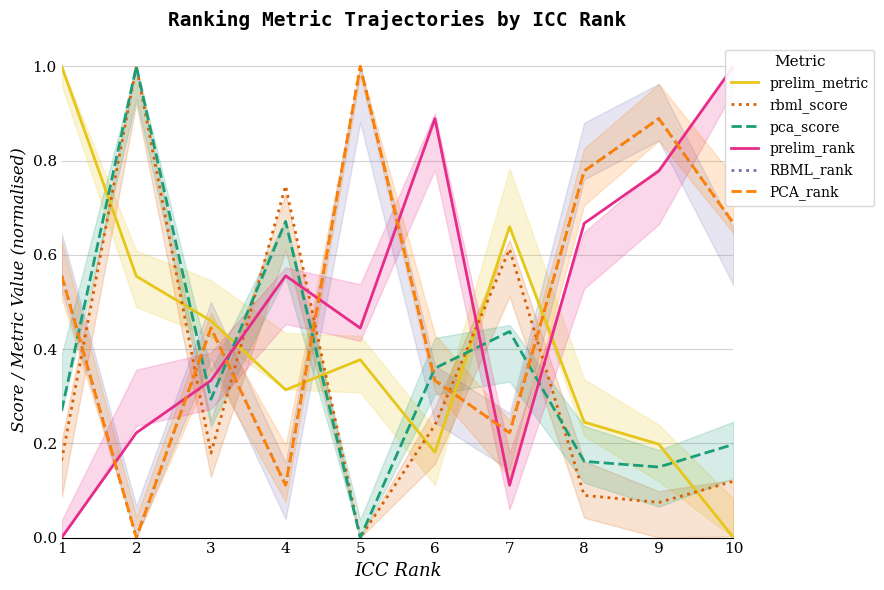

How many data points in prelim_metric are above 0?

9